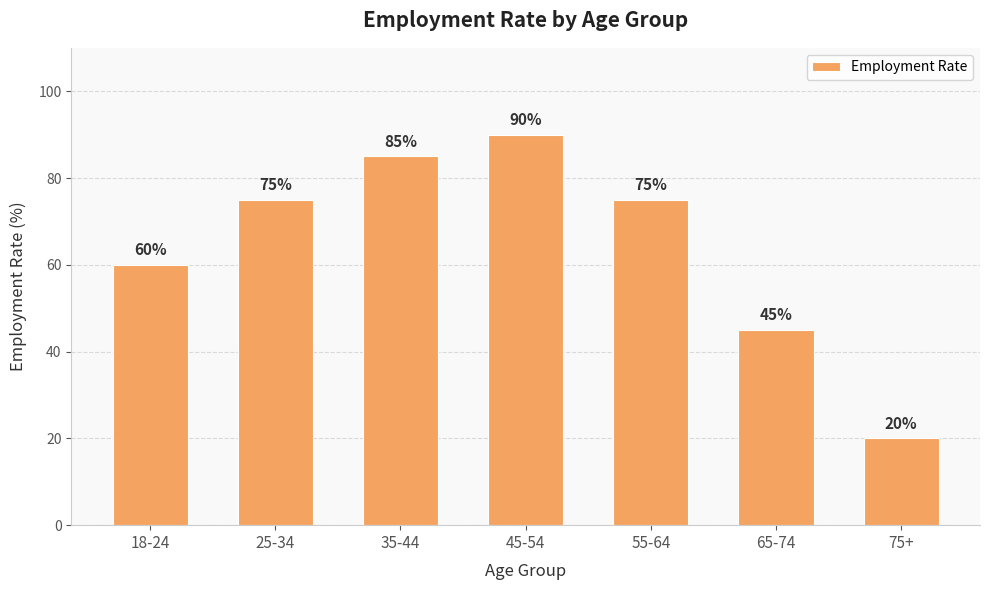

Reading left to right, what are all the values shown in this chart?

18-24=60	25-34=75	35-44=85	45-54=90	55-64=75	65-74=45	75+=20